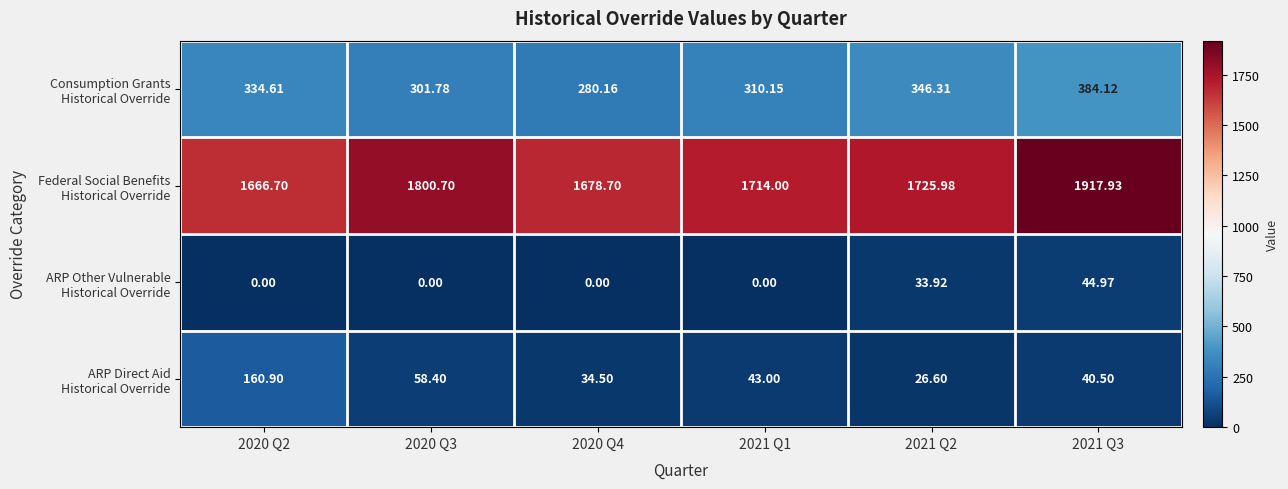

How many distinct data groups are displayed?

4